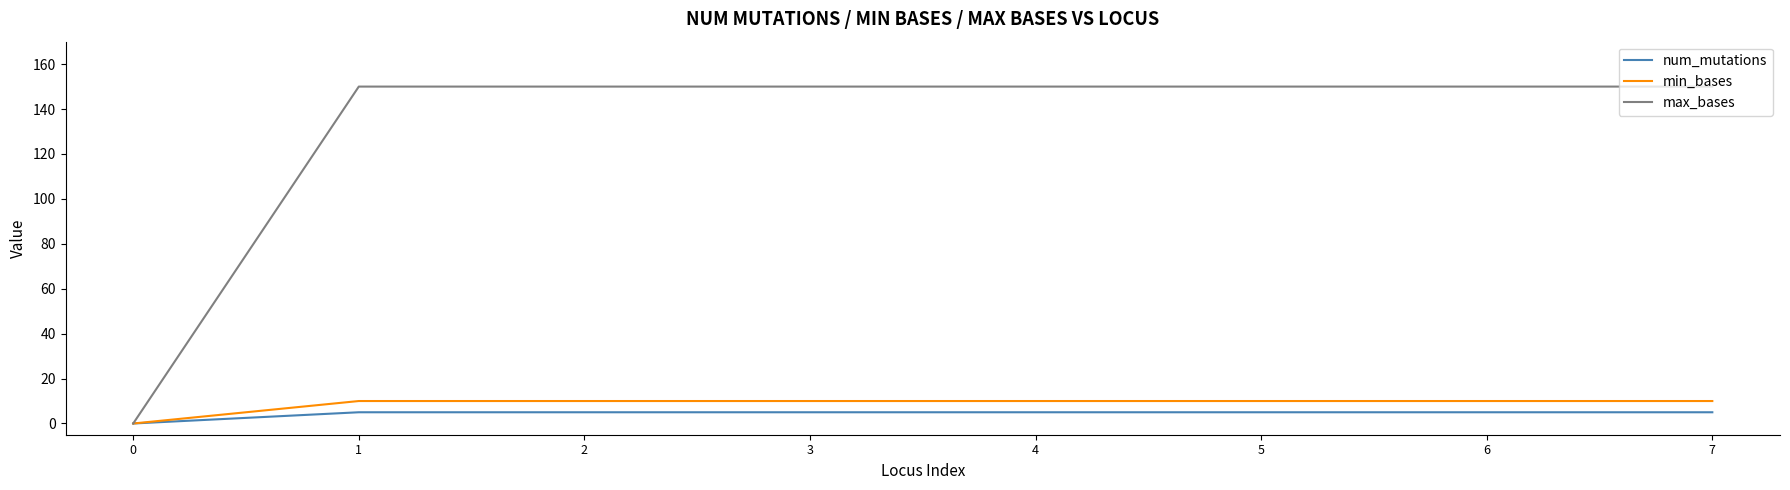

At how many categories does at least one series exceed 62?

7